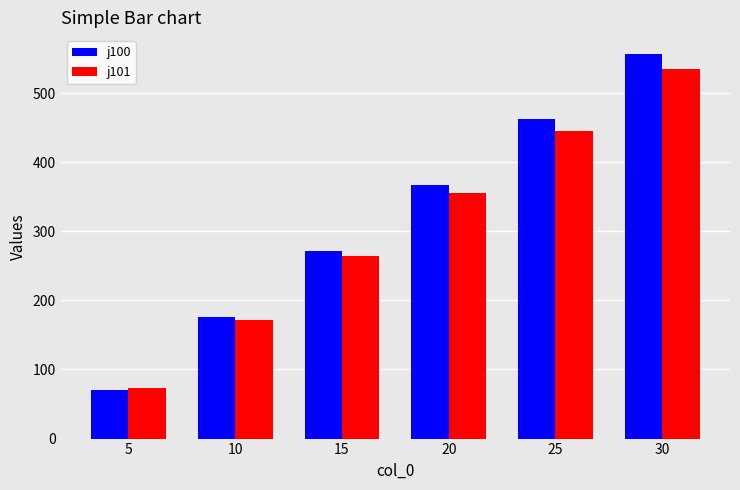

Which series has the largest range (max minus min)?

j100